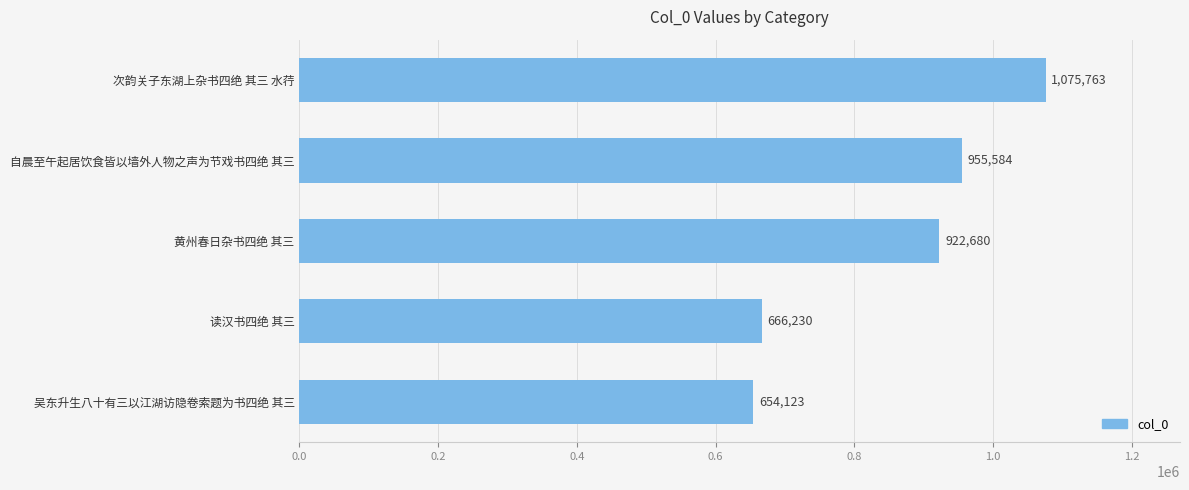

Reading bottom to top, what are all the values shown in this chart?

654123	666230	922680	955584	1075763